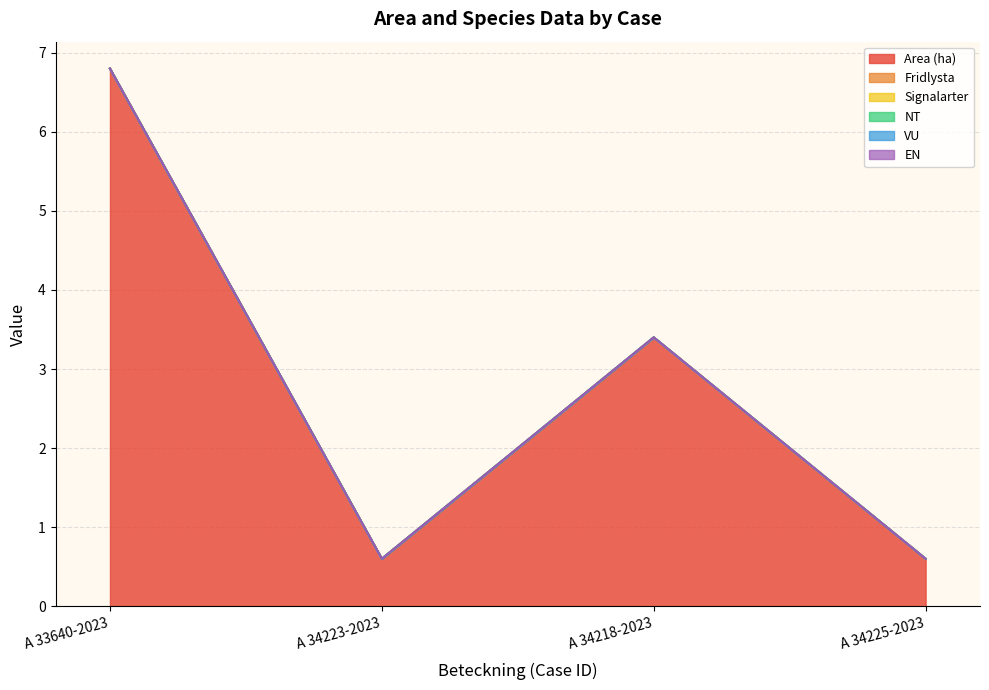

What are all the series names shown in the legend?

Area (ha), Fridlysta, Signalarter, NT, VU, EN